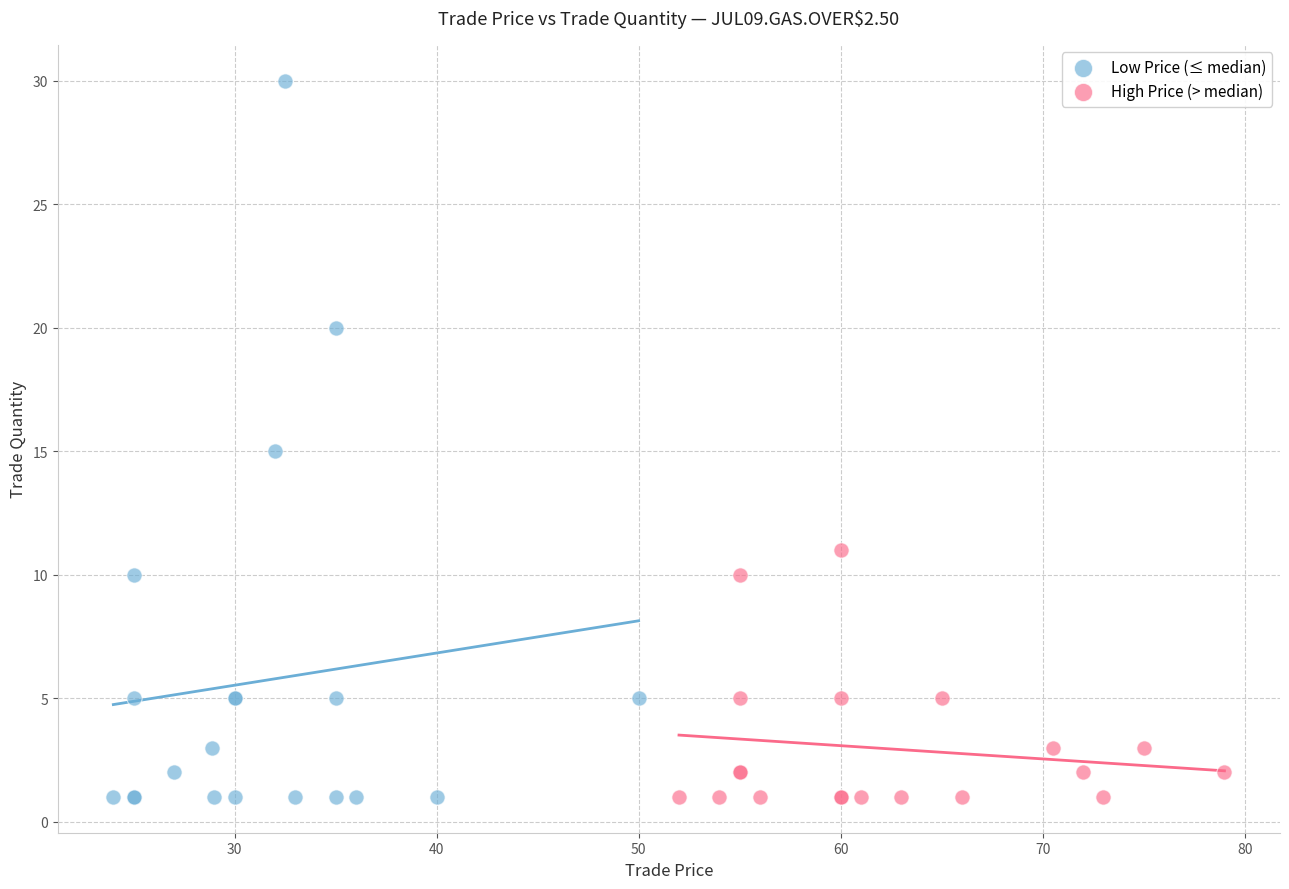

Which series has the widest spread of Y values?

Low Price (≤ median)